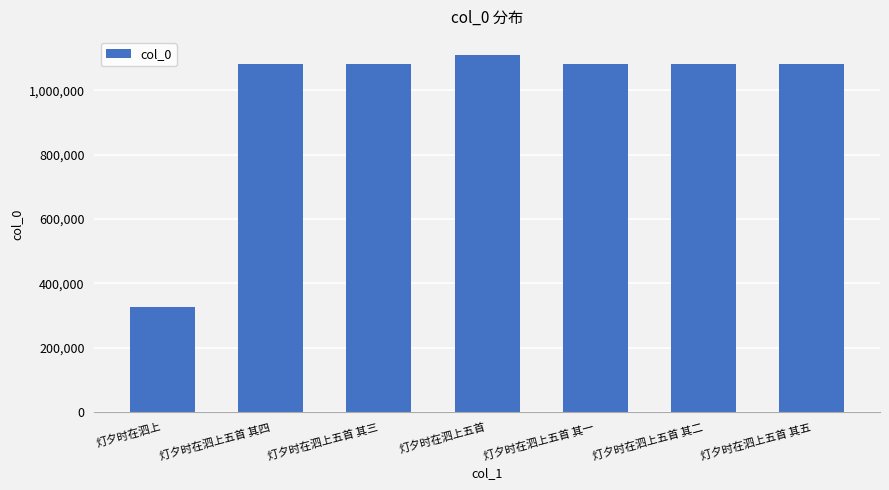

Is it true that the value at 灯夕时在泗上五首 其二 is 1928349?

False